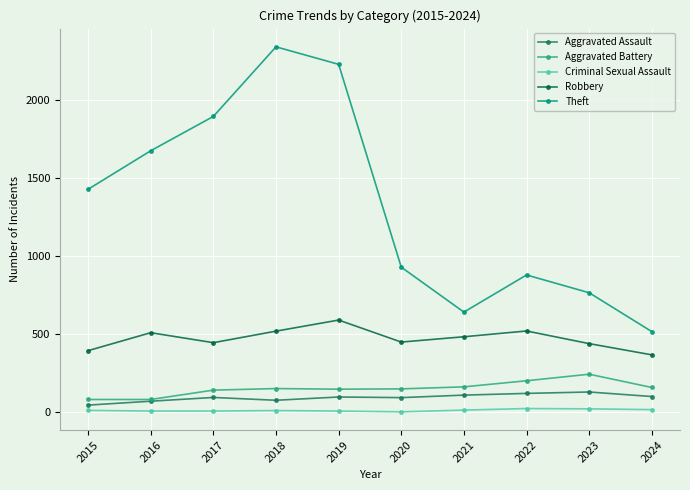

The value of Robbery at 2016 is 510. True or false?

True